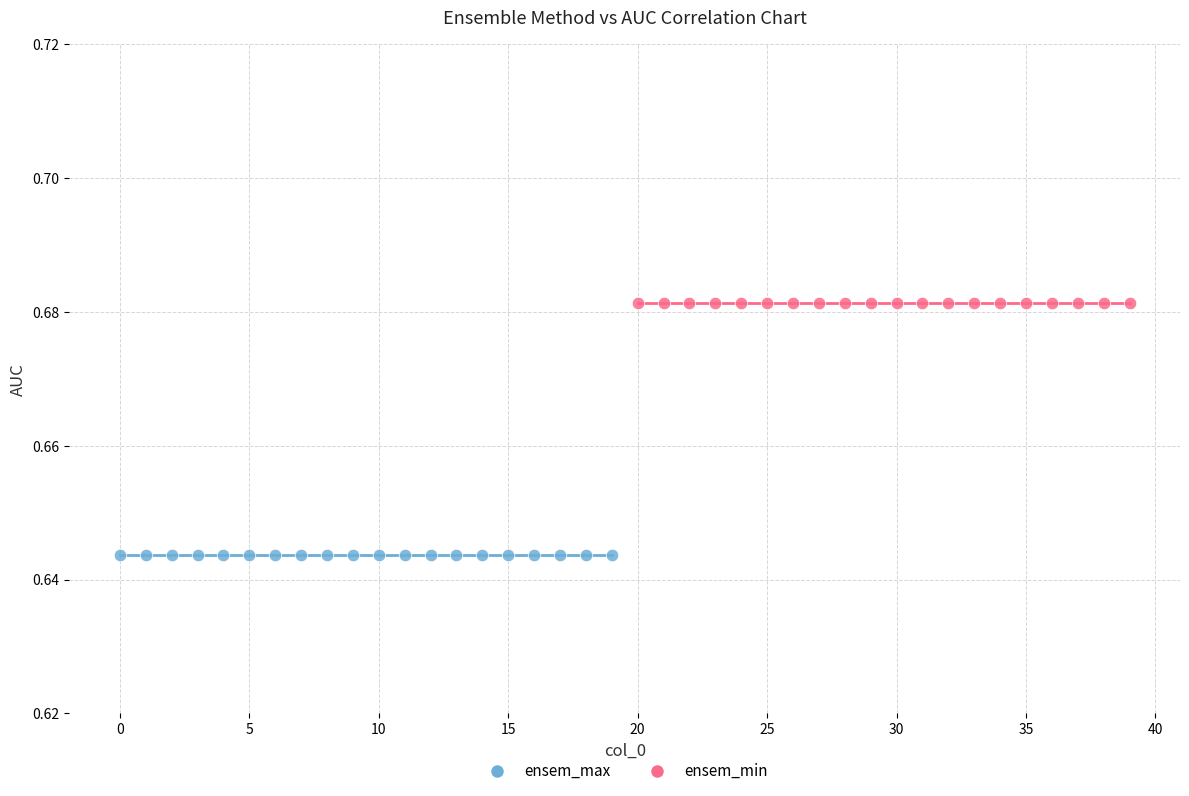

Which series reaches the minimum Y coordinate?

ensem_max